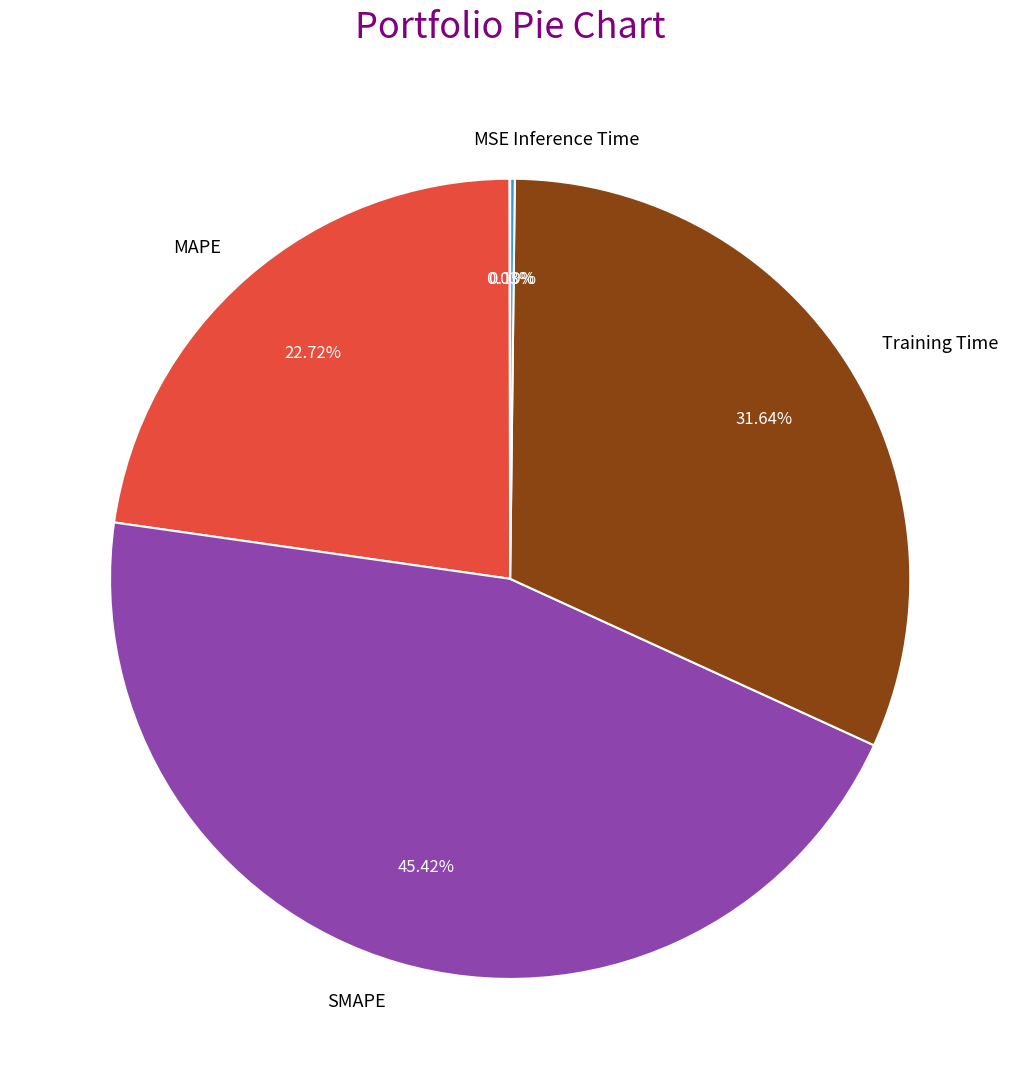

Which slice is the largest?

SMAPE